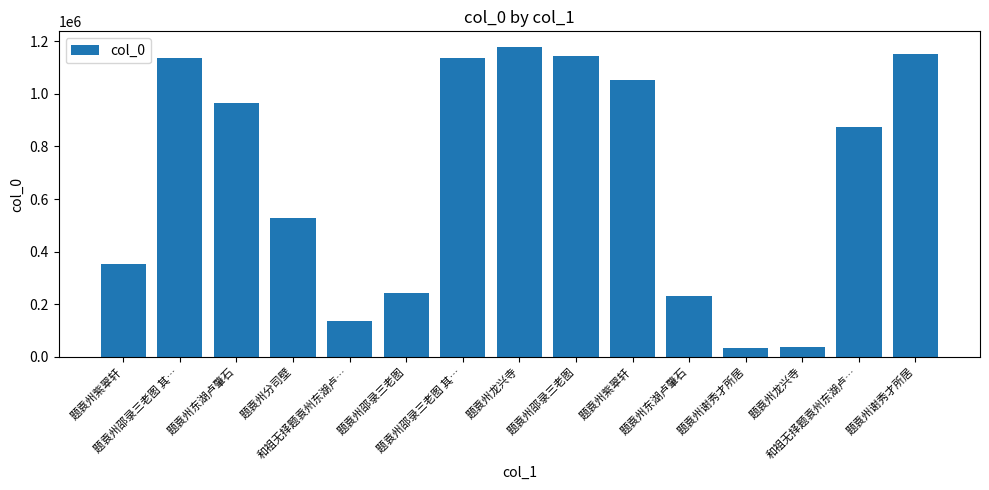

List the labels in order of value, smallest first.

题袁州谢秀才所居, 题袁州龙兴寺, 和祖无择题袁州东湖卢…, 题袁州东湖卢肇石, 题袁州邵录三老图, 题袁州紫翠轩, 题袁州分司壁, 和祖无择题袁州东湖卢…, 题袁州东湖卢肇石, 题袁州紫翠轩, 题袁州邵录三老图 其…, 题袁州邵录三老图 其…, 题袁州邵录三老图, 题袁州谢秀才所居, 题袁州龙兴寺